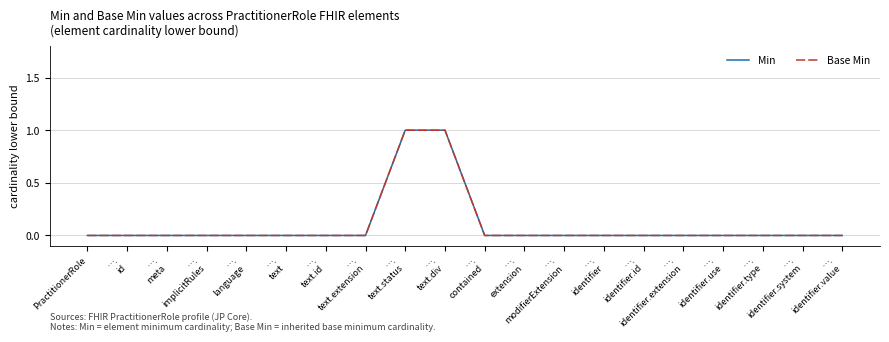

Is this an area chart (filled region under the line)?

No